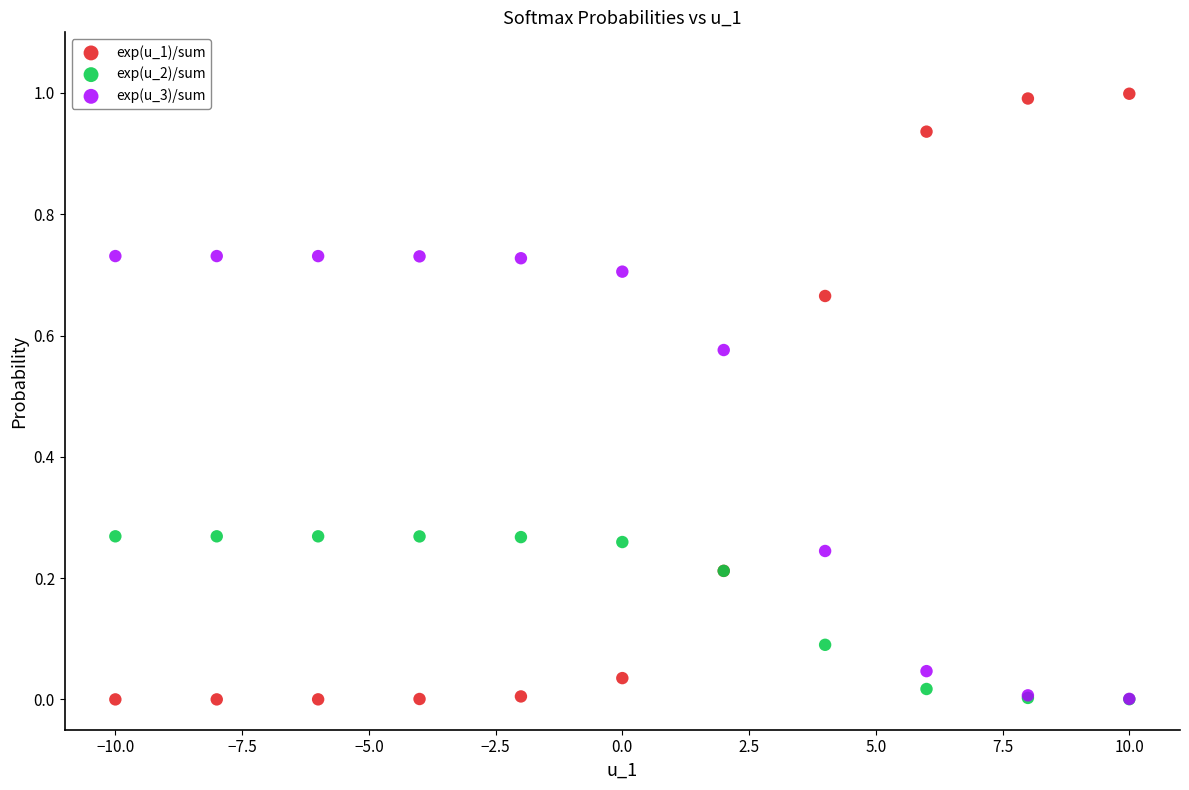

What are all the series names shown in the legend?

exp(u_1)/sum, exp(u_2)/sum, exp(u_3)/sum